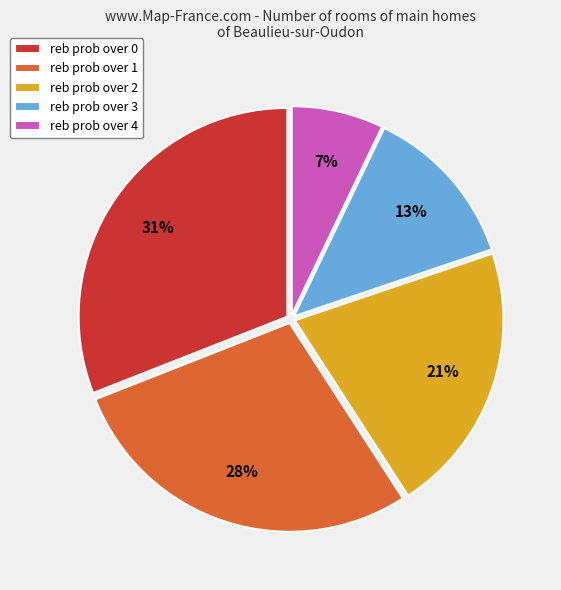

To the nearest percent, what percentage of the pie is reb prob over 4?

7%